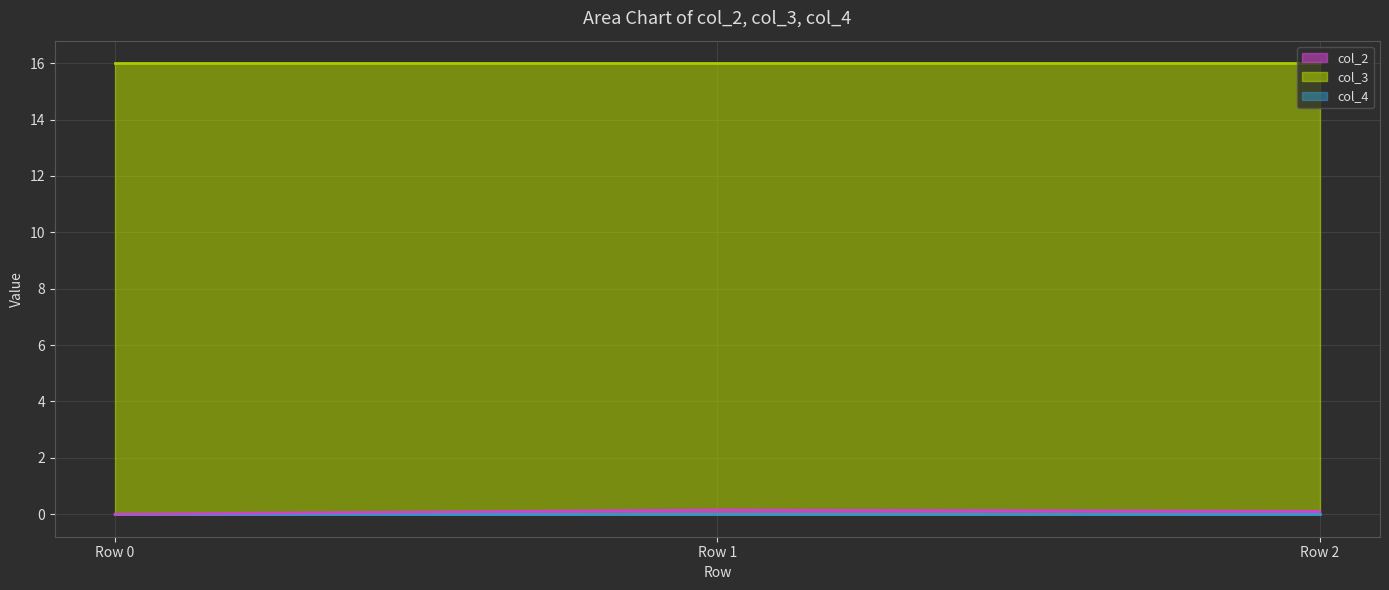

Count the number of data series in this chart.

3